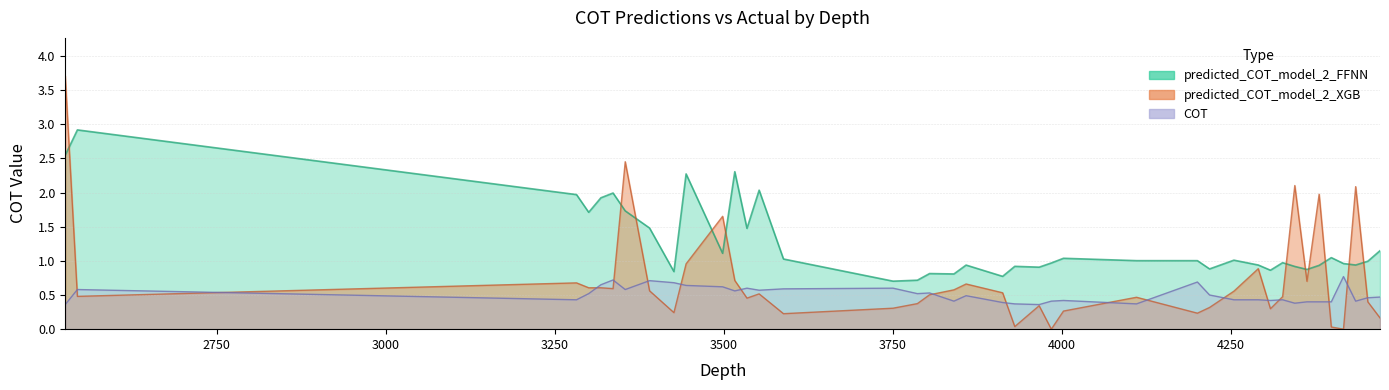

What is the minimum value for COT?

0.4